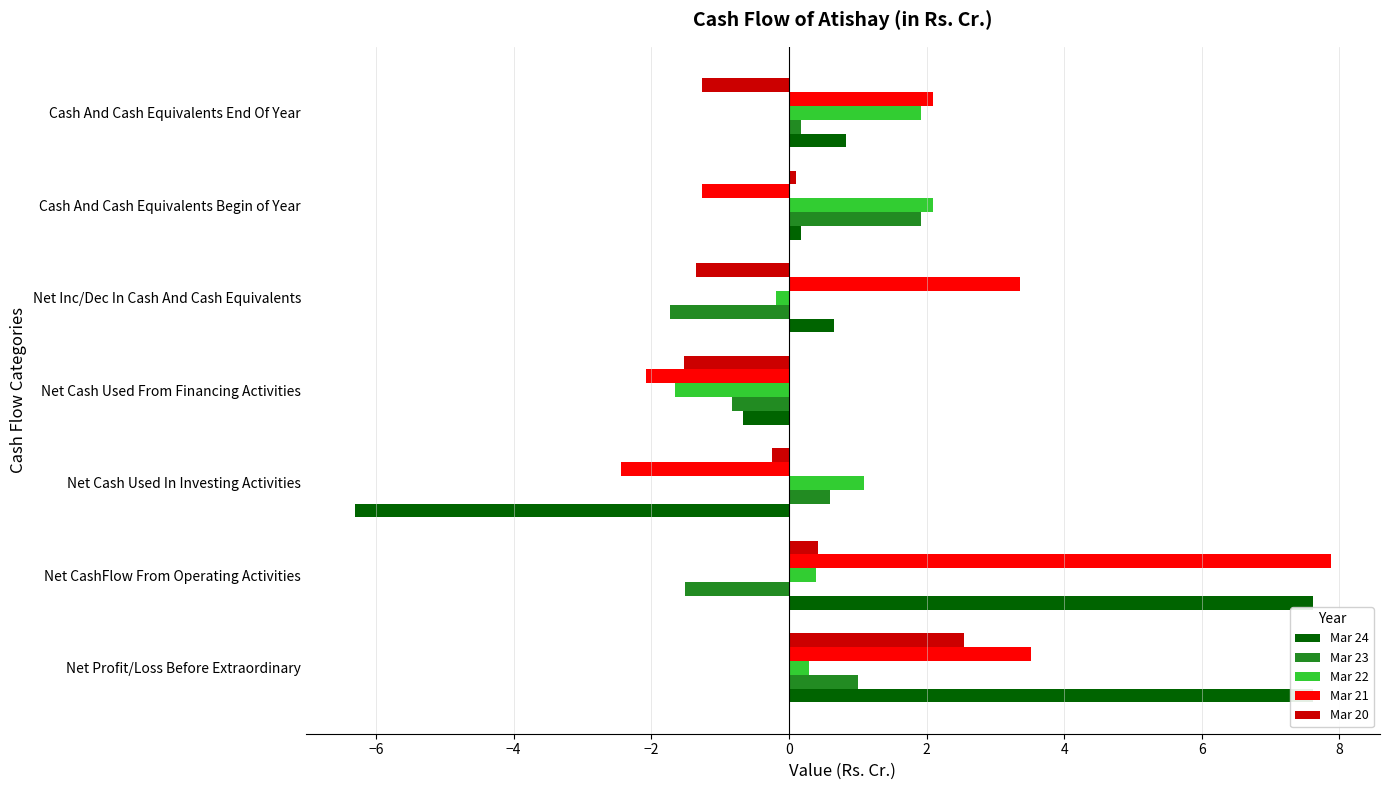

Which series has the largest range (max minus min)?

Mar 24